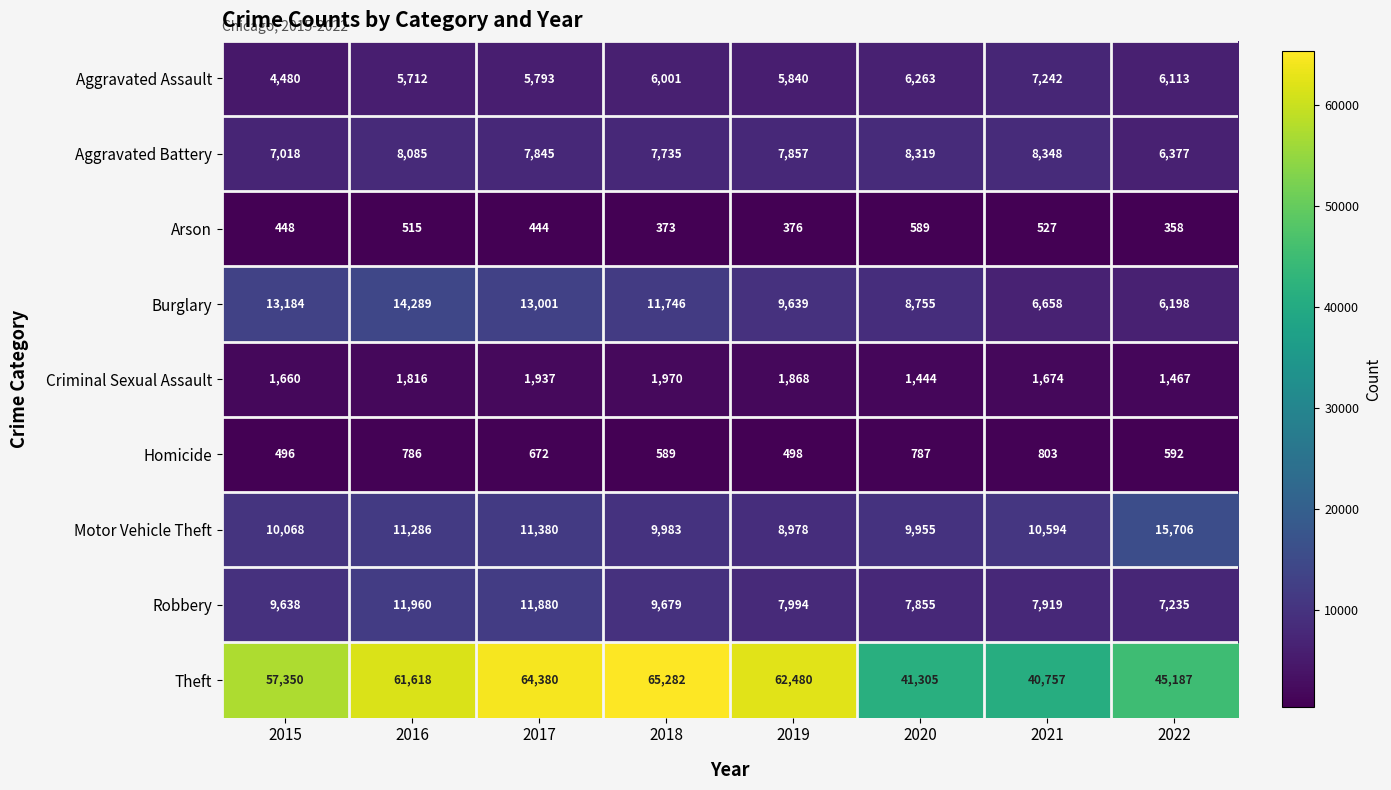

At which category is the sum across all series the highest?

2017